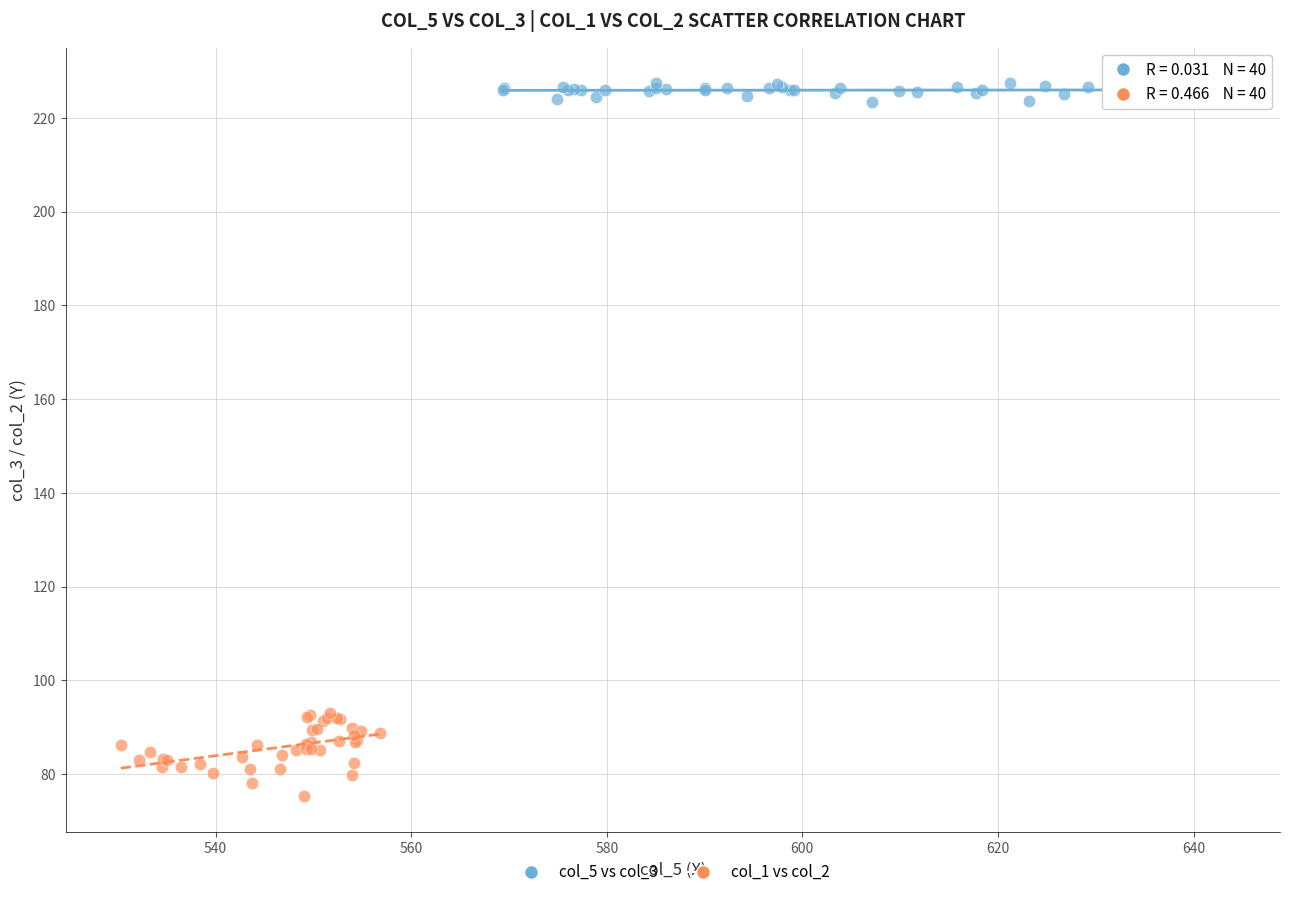

Which series reaches the minimum Y coordinate?

col_1 vs col_2